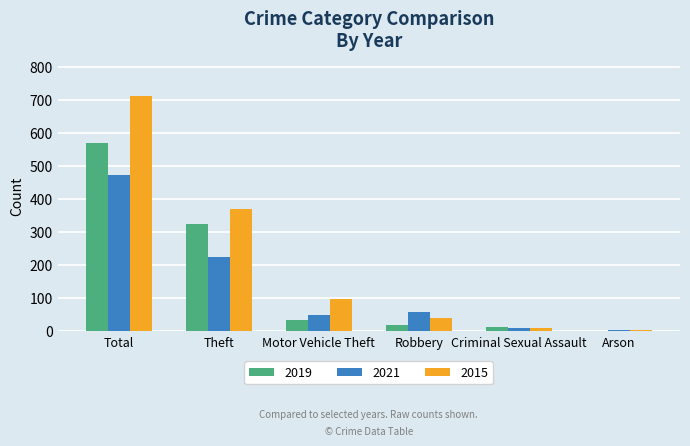

Which category has the highest value across all series?

Total